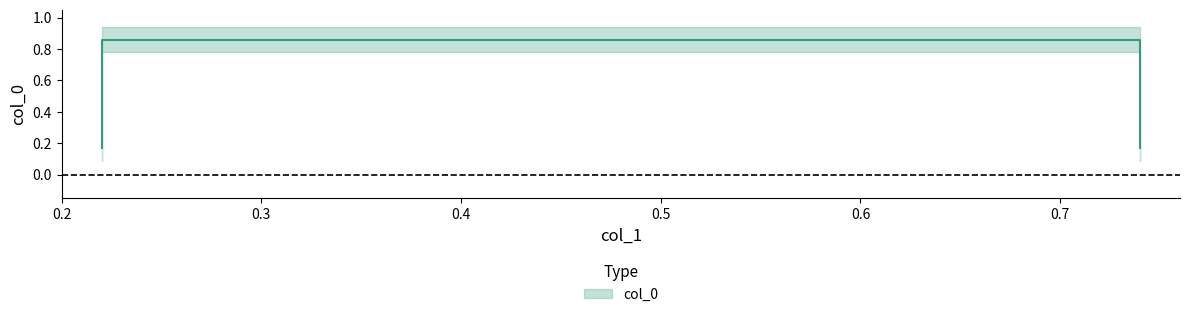

Reading right to left, list all the values displayed in this chart.

0.2	0.9	0.9	0.2